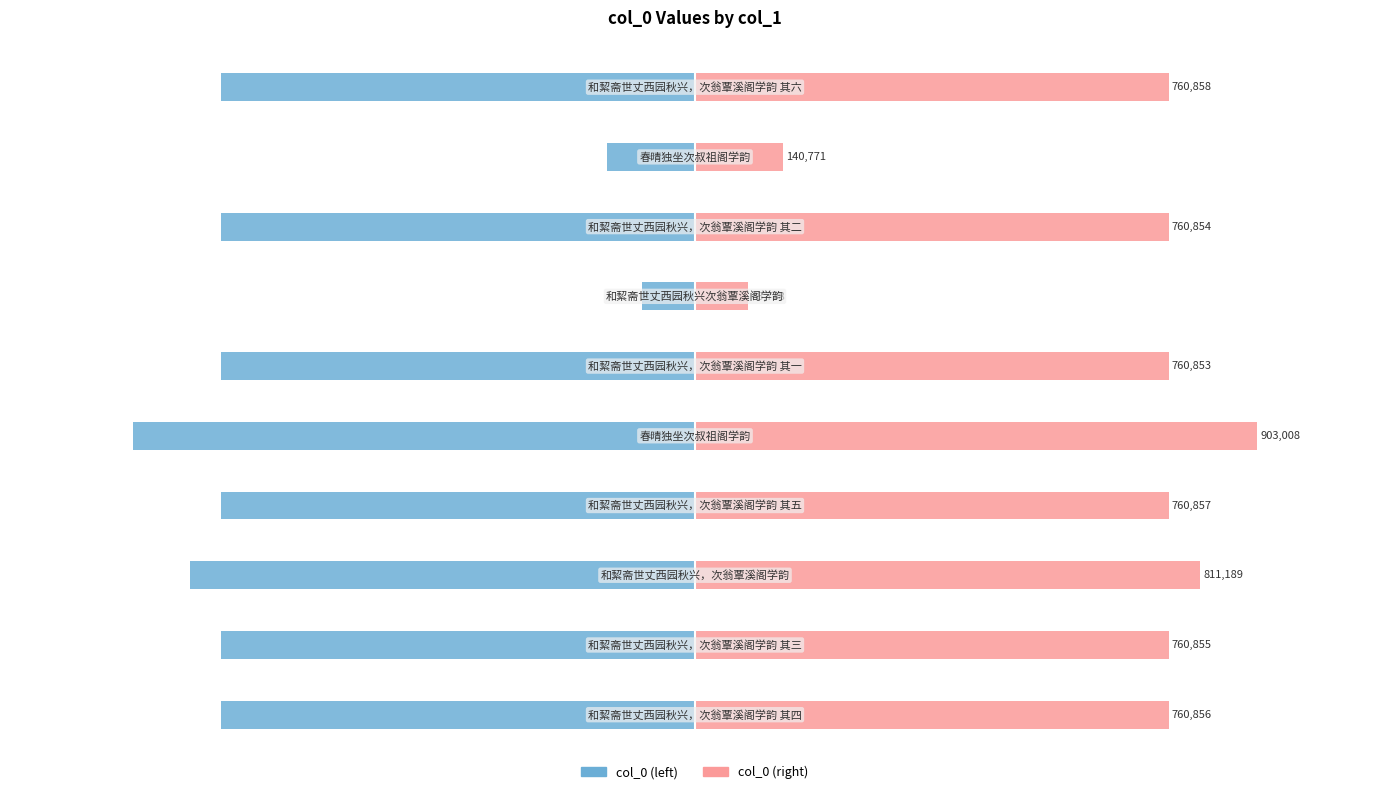

What is the highest value of the col_0 series?

-85738